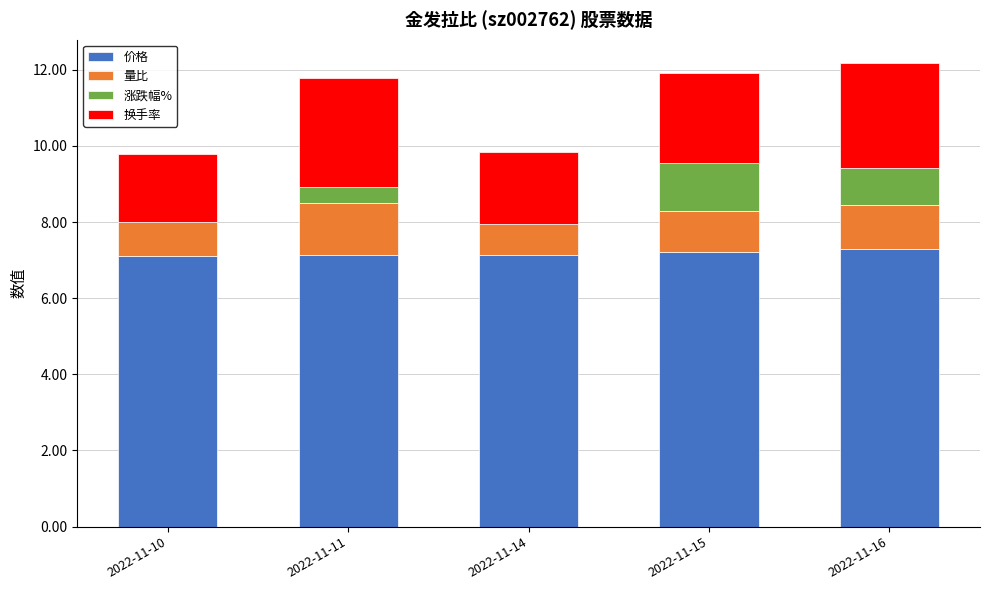

Is it true that 价格 equals 7.1 at 2022-11-14?

True